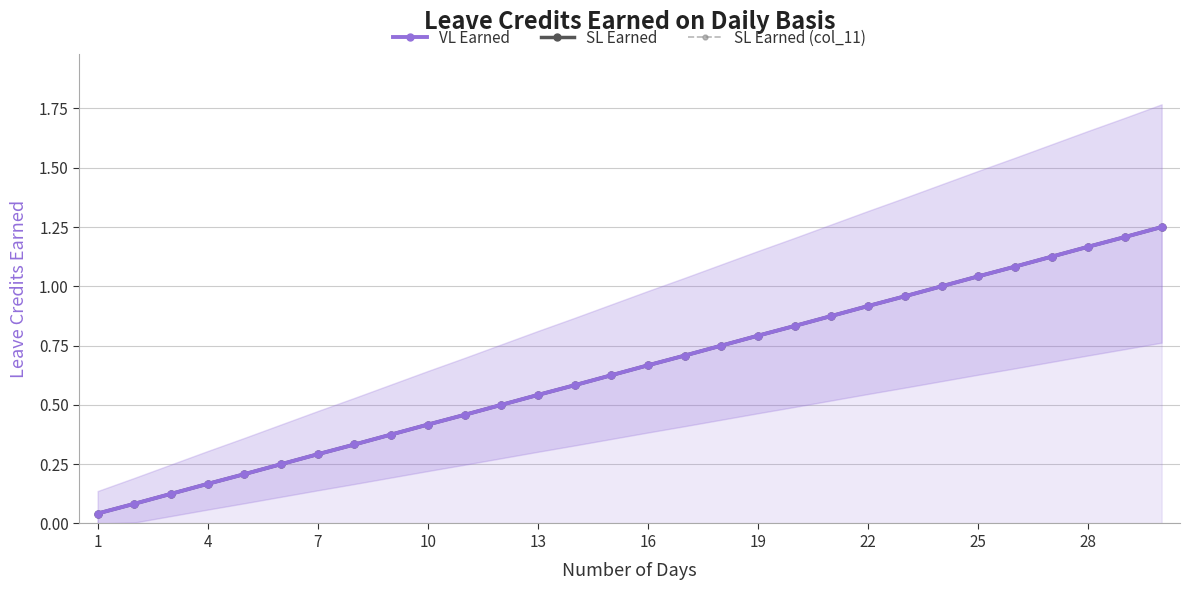

What is the total value across all series at 13?

0.6